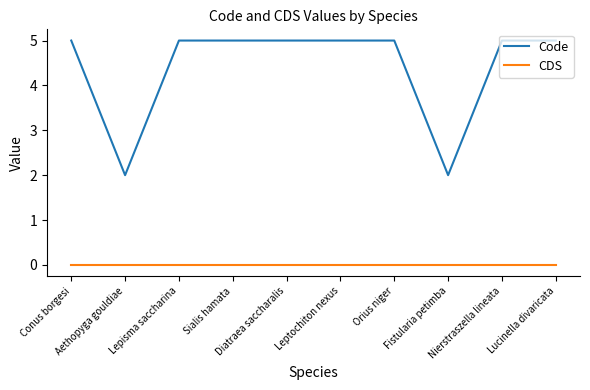

At which category does Code reach its first local valley?

Aethopyga gouldiae